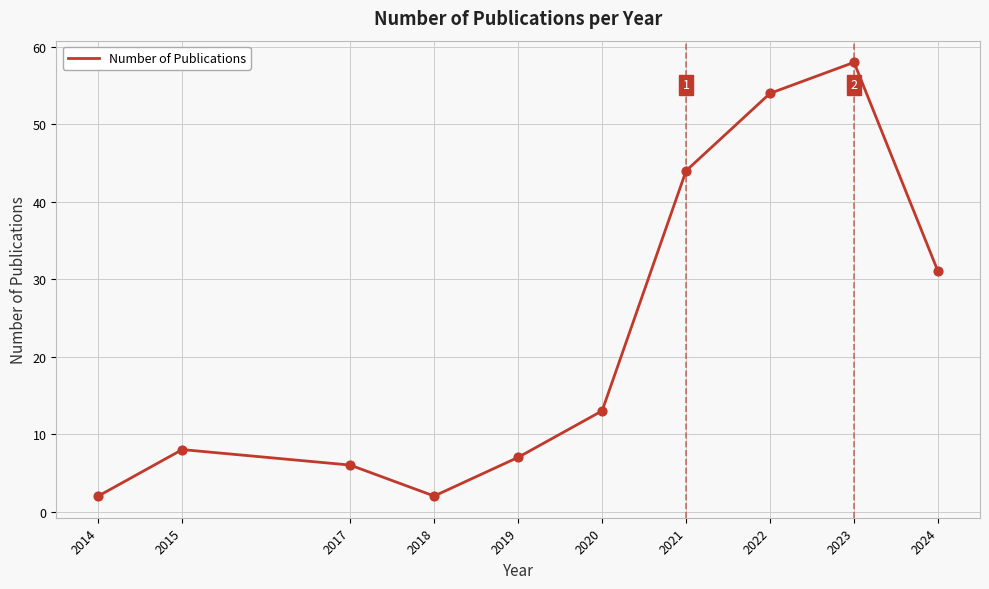

Which has a higher value, 2014 or 2017?

2017